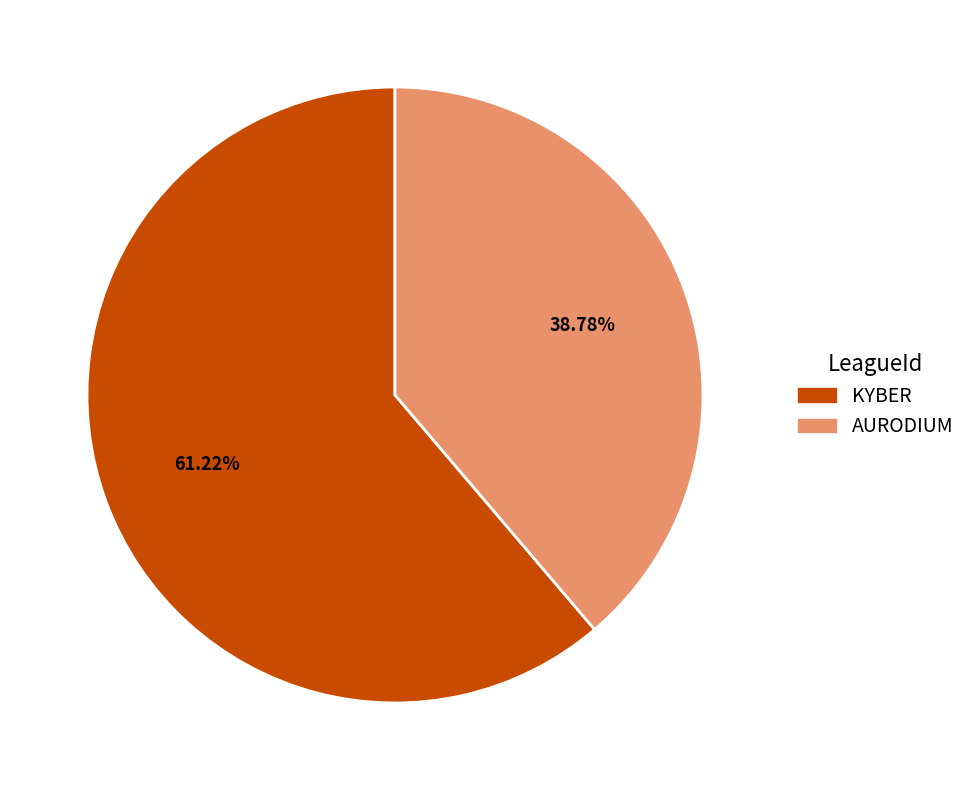

What percentage is the AURODIUM slice, to the nearest percent?

39%